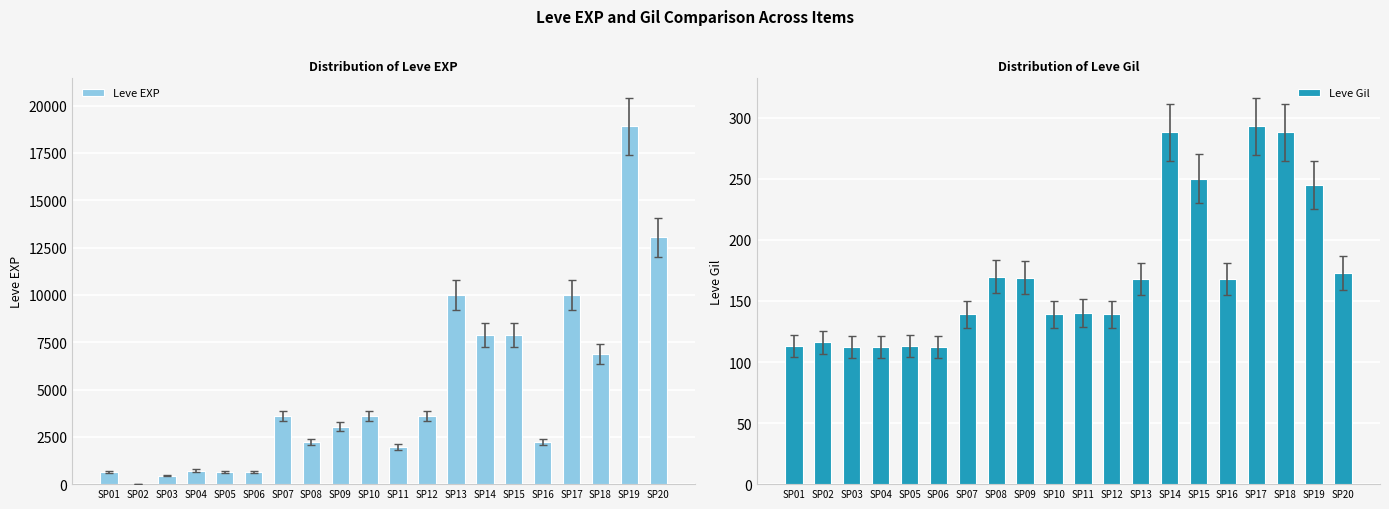

The value of Leve Gil at SP03 is 112. True or false?

True